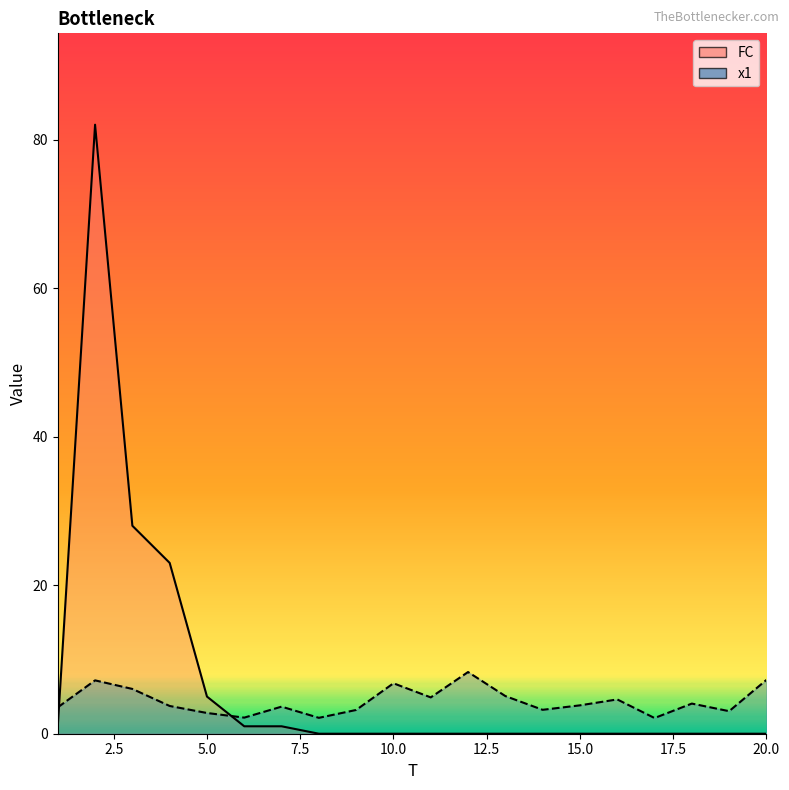

What is the difference between the second highest and minimum values in the FC_line series?

28.0